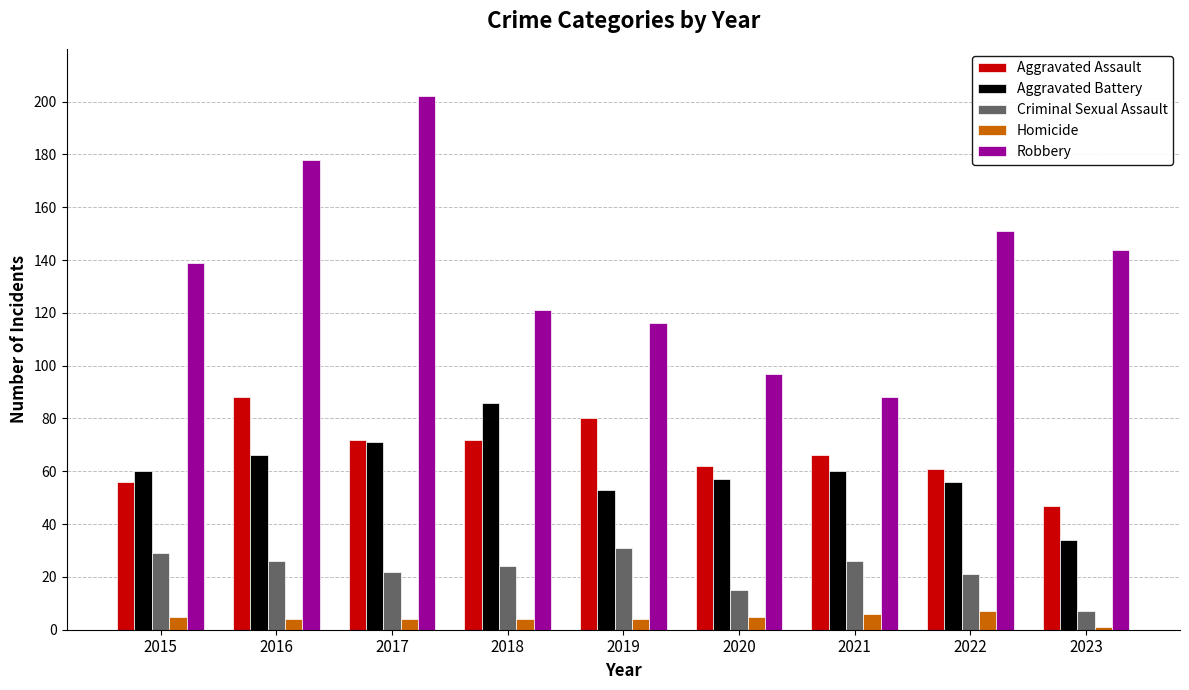

How many data points in Criminal Sexual Assault are less than 24?

4